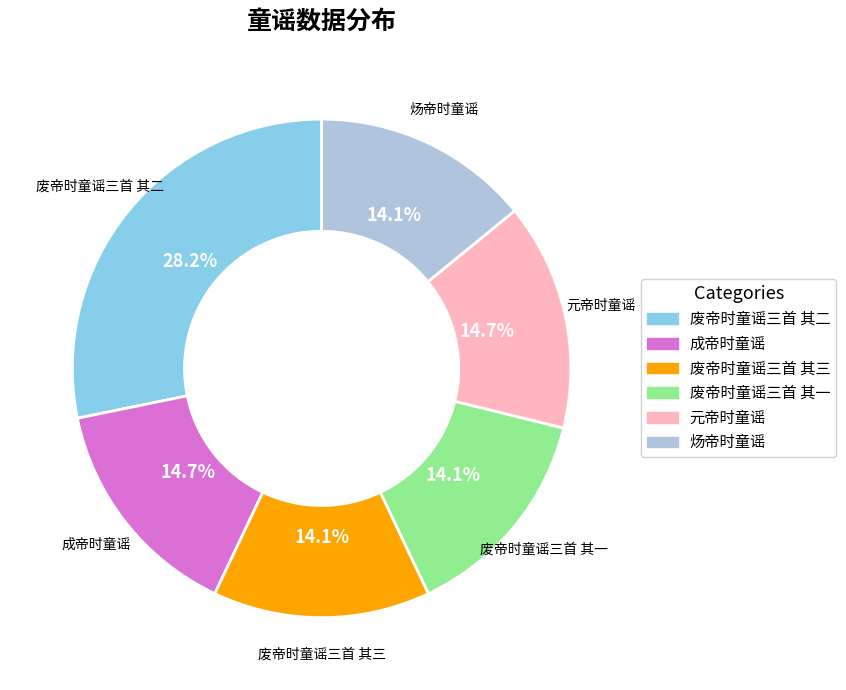

Is there any slice that represents more than half of the pie?

No